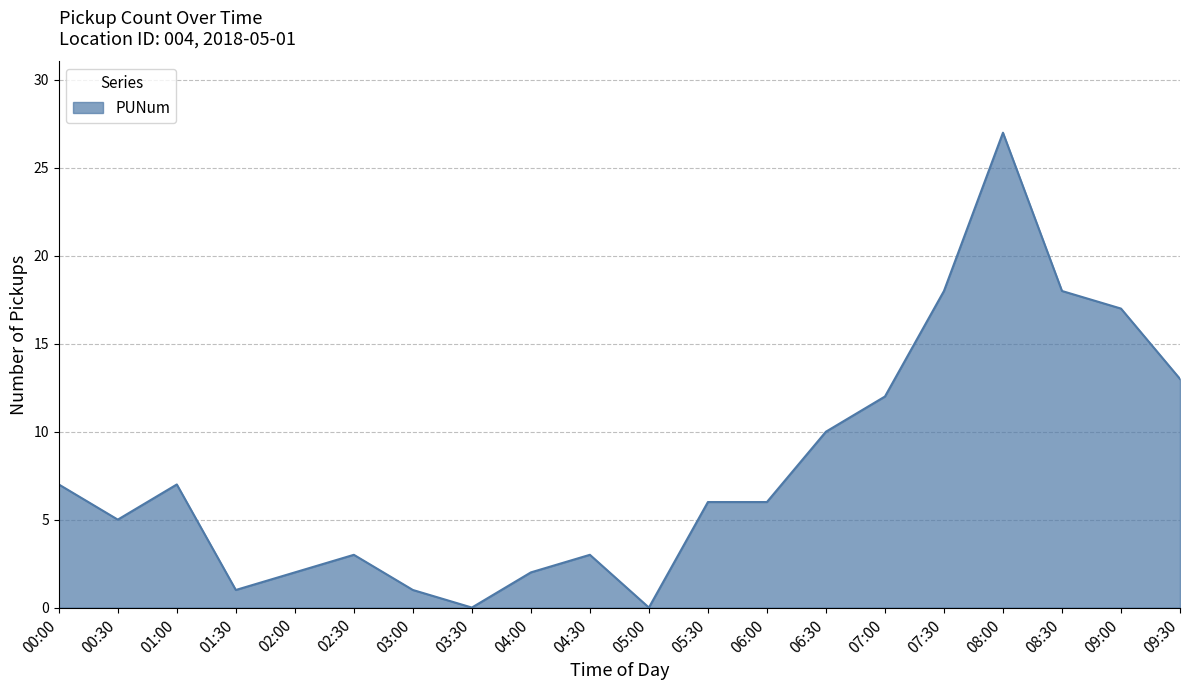

Is it true that the value at 08:00 is 27?

True